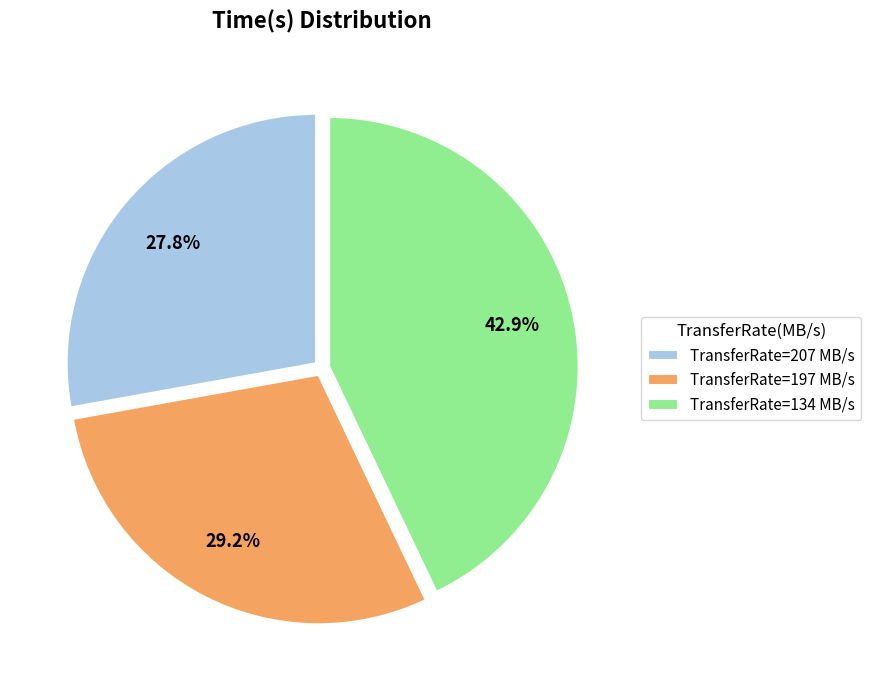

Which has a higher value, TransferRate=197 MB/s or TransferRate=134 MB/s?

TransferRate=134 MB/s